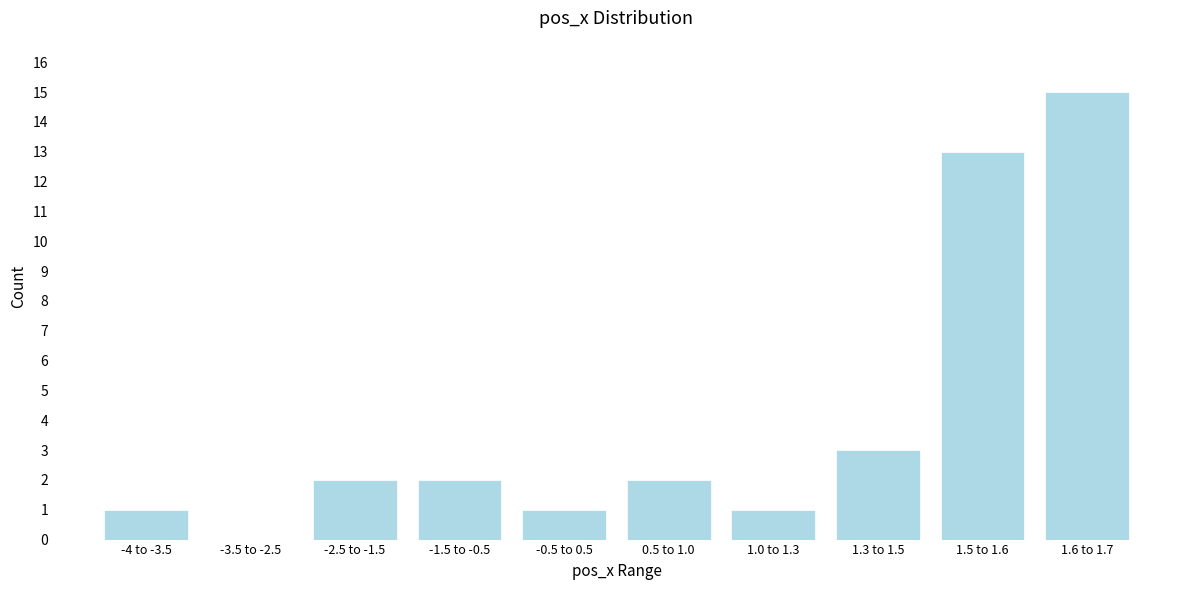

Reading left to right, transcribe all the data shown in this chart.

-4 to -3.5=1	-3.5 to -2.5=0	-2.5 to -1.5=2	-1.5 to -0.5=2	-0.5 to 0.5=1	0.5 to 1.0=2	1.0 to 1.3=1	1.3 to 1.5=3	1.5 to 1.6=13	1.6 to 1.7=15